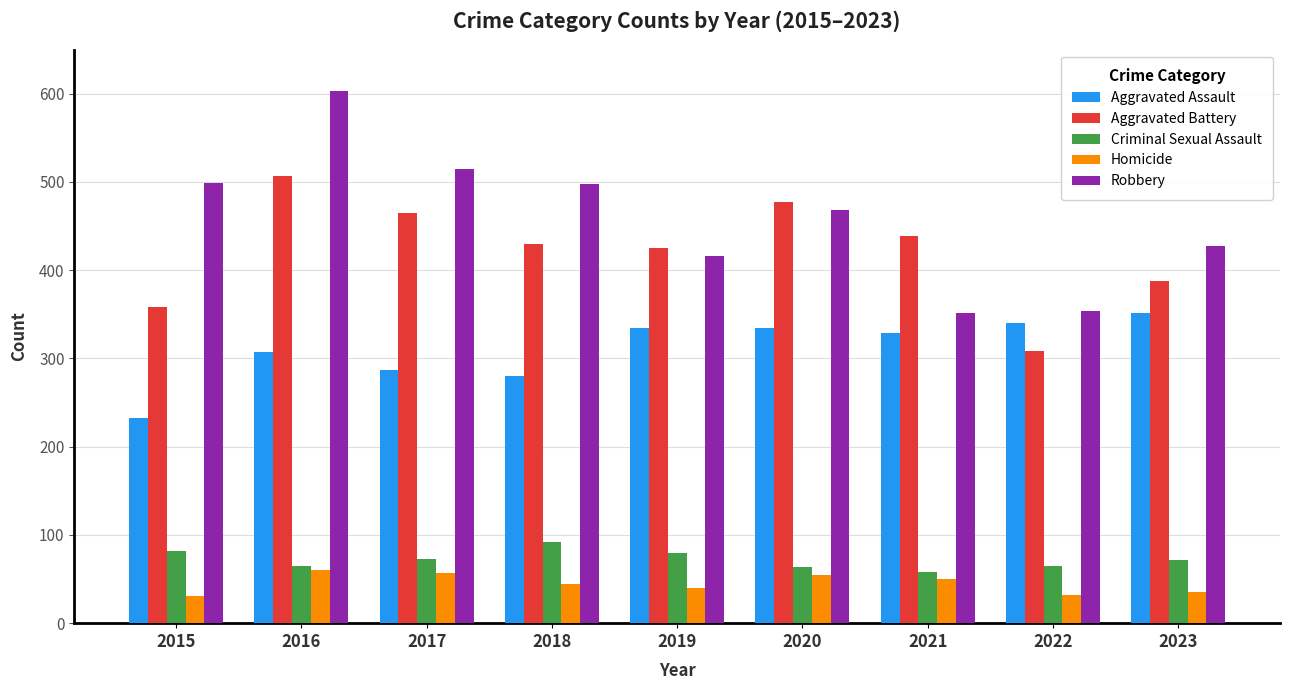

What is the average value of the Aggravated Battery series?

422